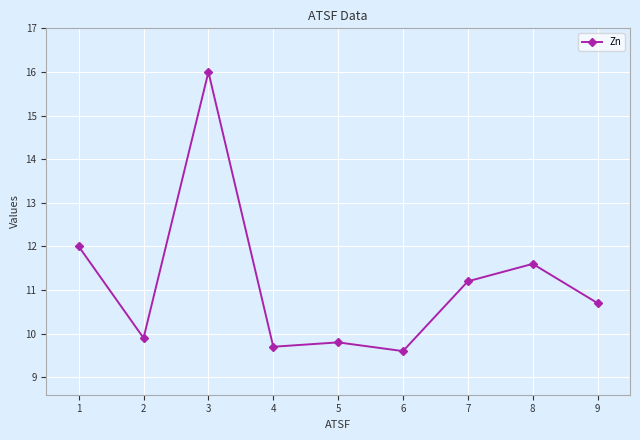

List the labels in order of value, smallest first.

6, 4, 5, 2, 9, 7, 8, 1, 3